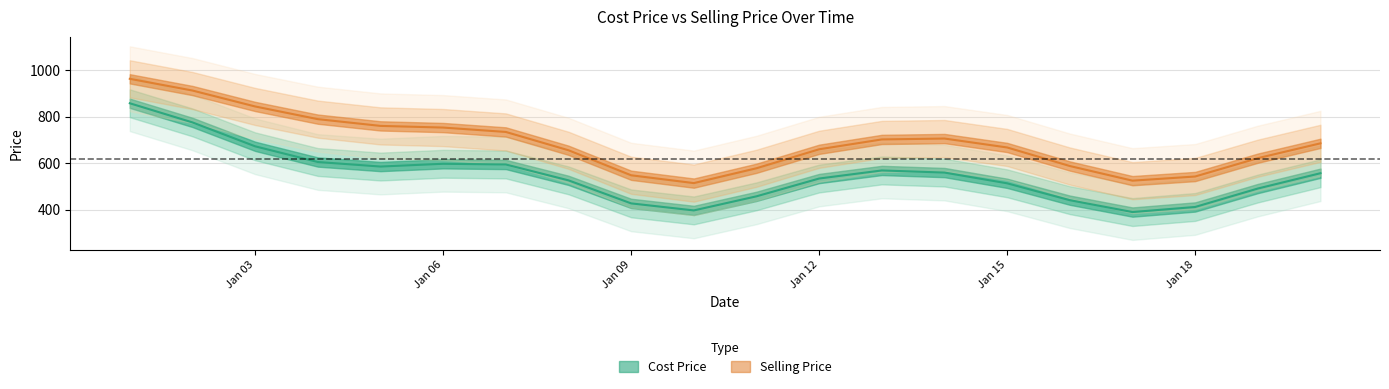

Which series has the largest total across all categories?

Selling Price